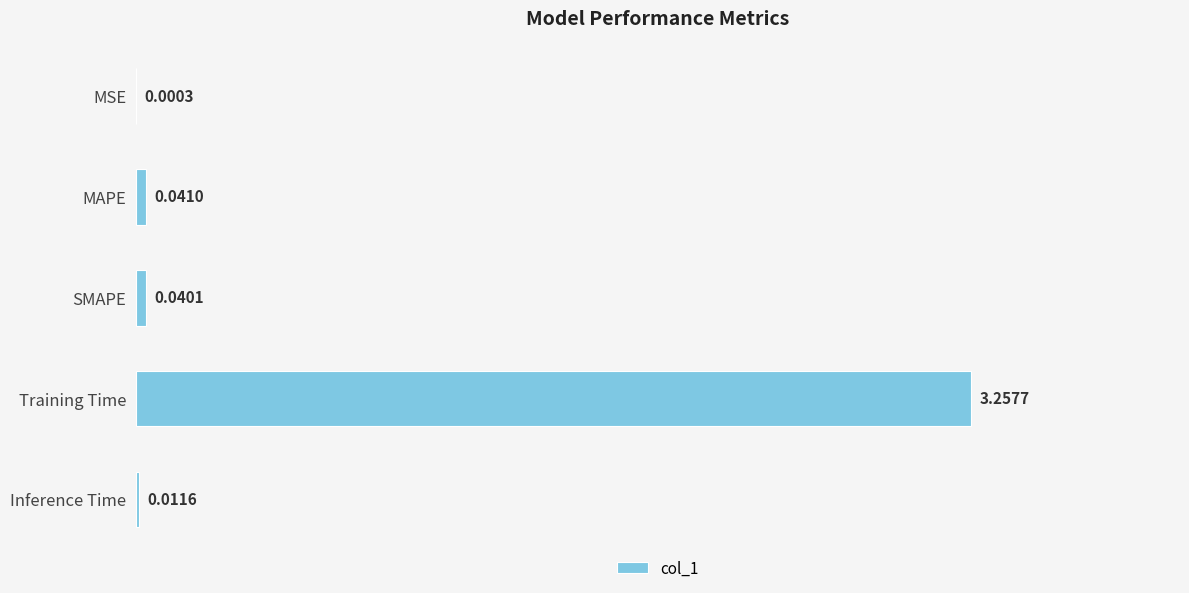

Which has a higher value, Inference Time or Training Time?

Training Time